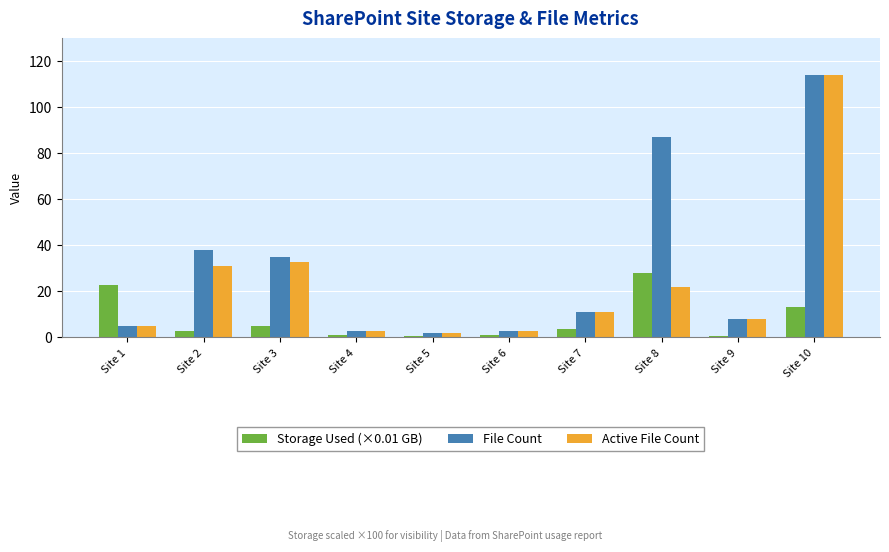

Rank the series by their average value, from lowest to highest.

Storage Used (×0.01 GB), Active File Count, File Count